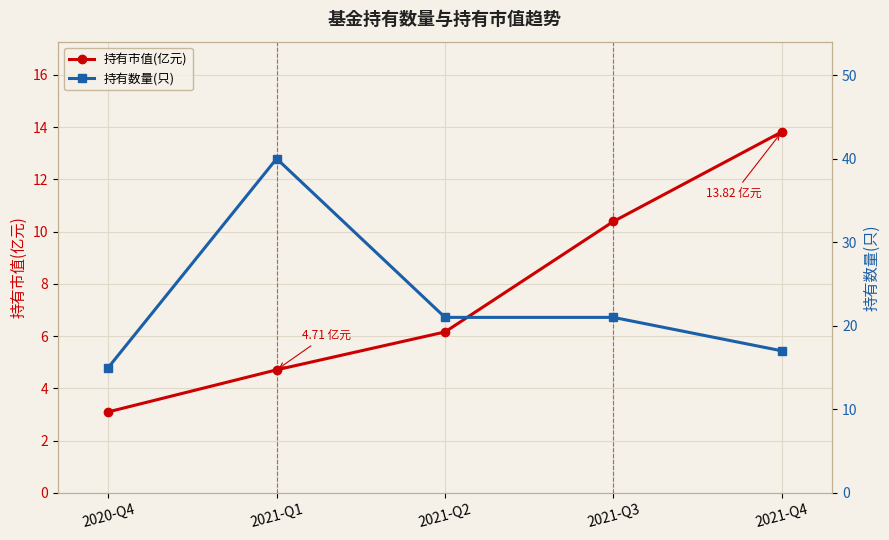

What is the difference between the maximum and minimum values in the 持有市值(亿元) series?

10.7